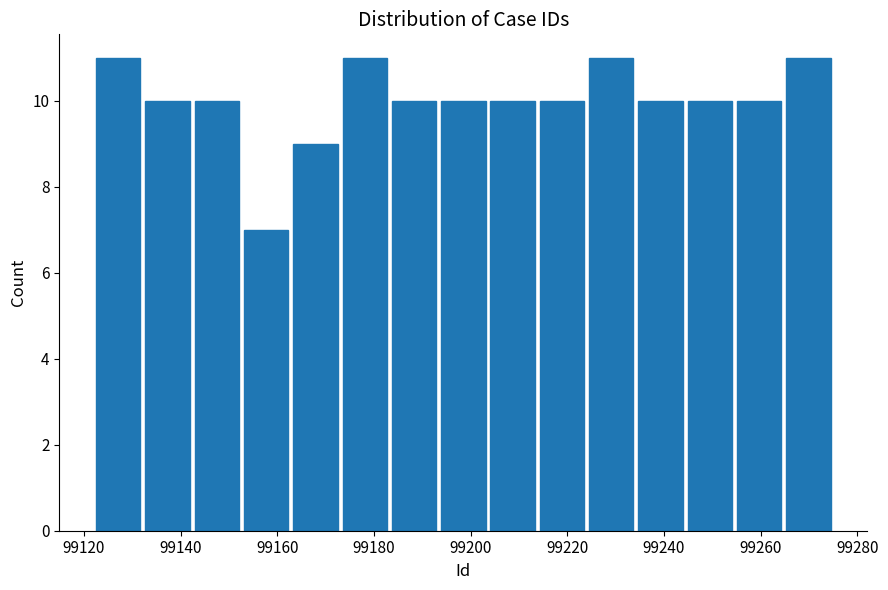

What is the height of the bar covering 99244.4 to 99254.6 on the x-axis? Neither the bar edges nor the heights are printed on the chart, so give them approximately, as read against the axes.

10